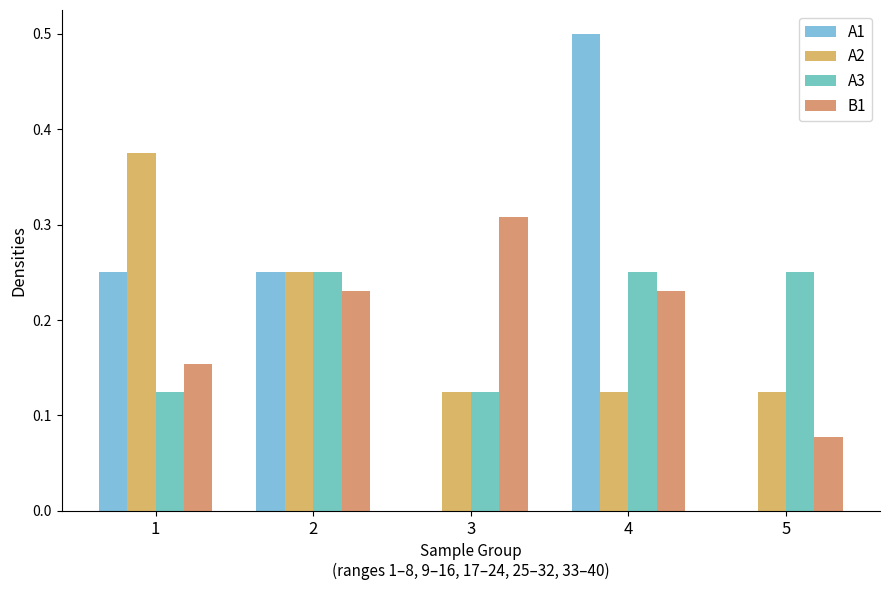

True or false: A2 has a value of 0.2 at 4.

False